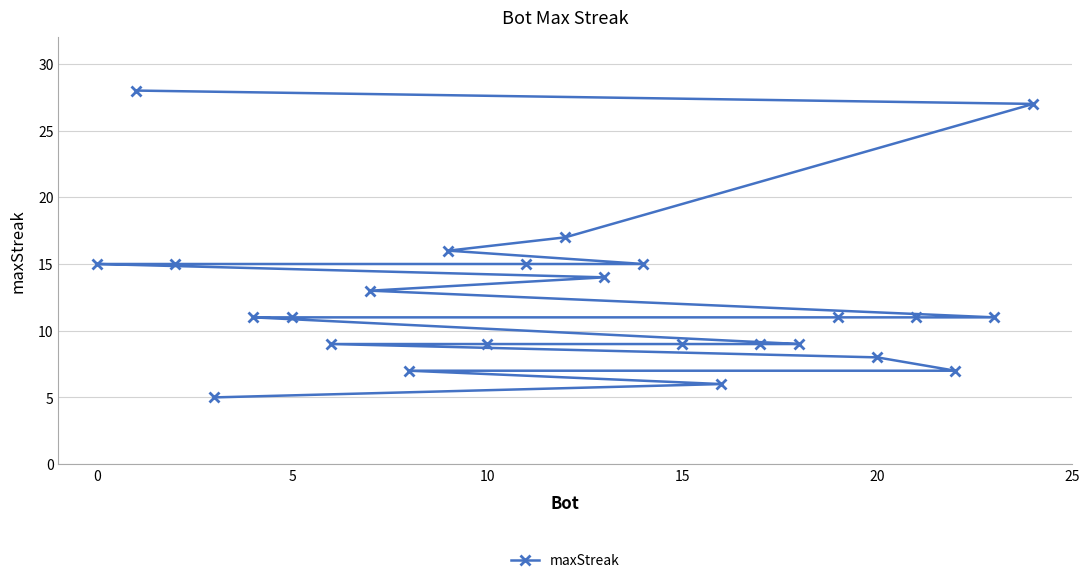

Reading right to left, list all the values displayed in this chart.

27	11	7	11	8	11	9	9	6	9	15	14	17	15	9	16	7	13	9	11	11	5	15	28	15